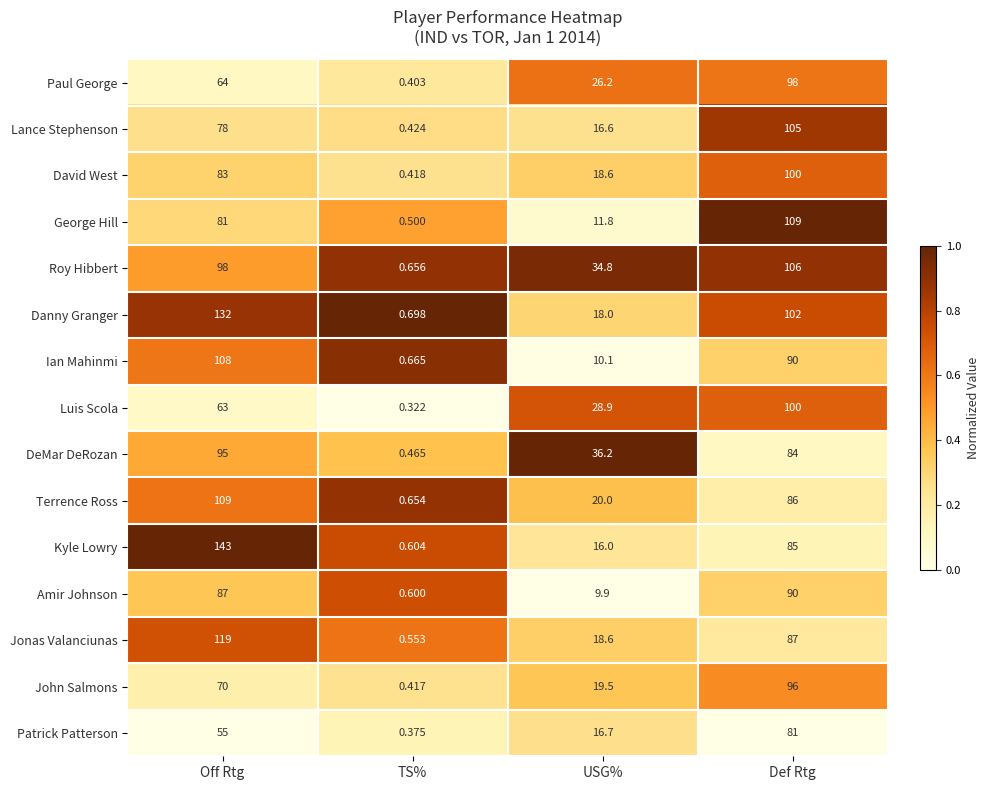

Which category has the highest value in the DeMar DeRozan series?

Off Rtg